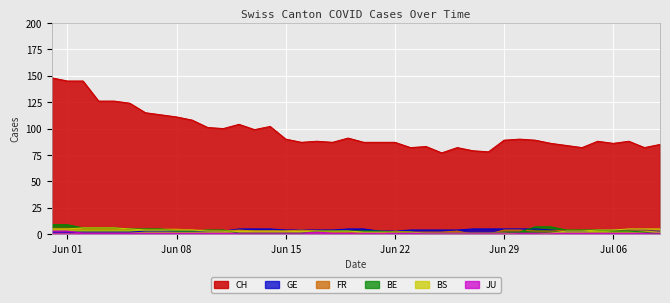

True or false: BE has a value of 2 at 2020-06-07.

False